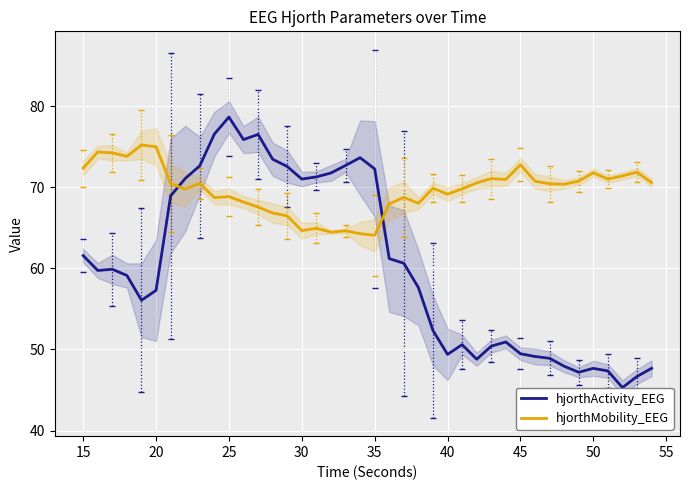

List the series in order of their overall mean, lowest first.

hjorthActivity_EEG, hjorthMobility_EEG